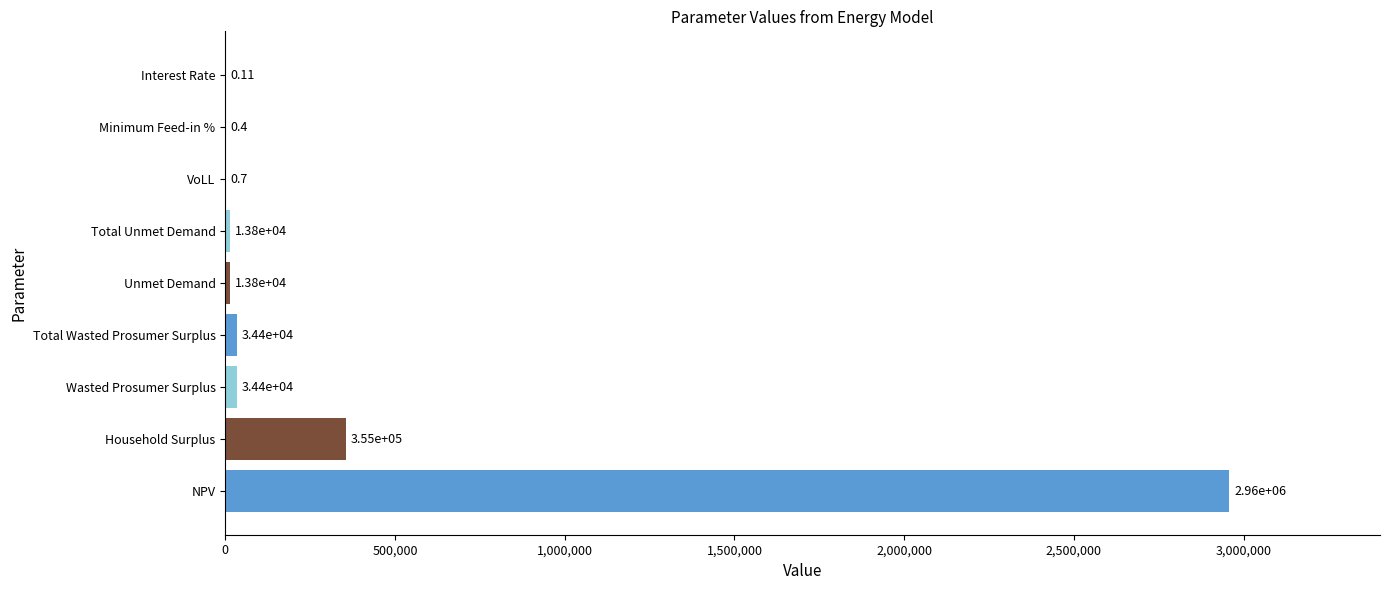

Which has a higher value, Total Unmet Demand or Interest Rate?

Total Unmet Demand